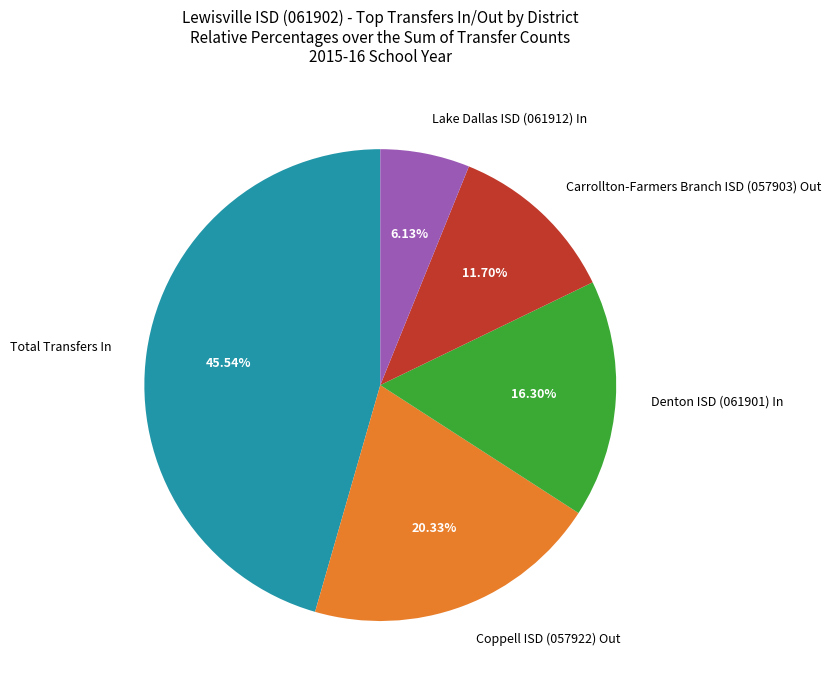

Combined, do Coppell ISD (057922) Out and Lake Dallas ISD (061912) In account for over 50%?

No